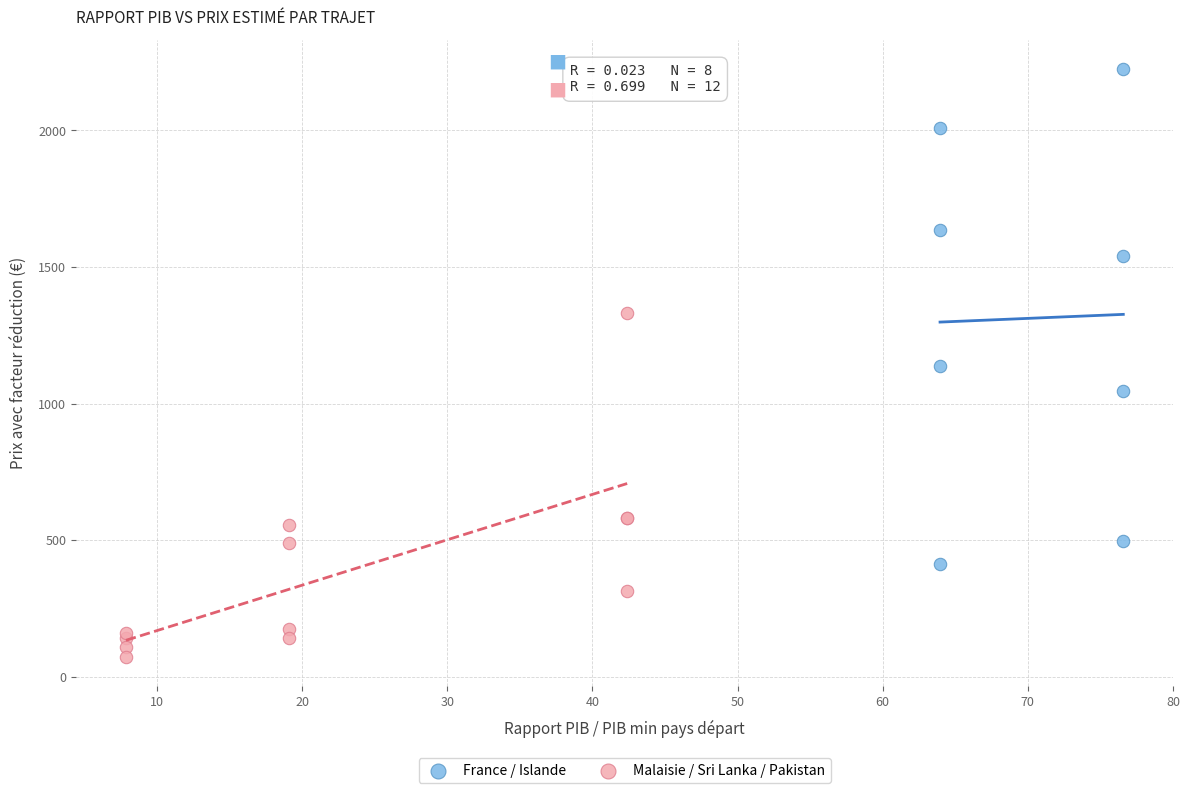

Which series has the widest spread of Y values?

France / Islande